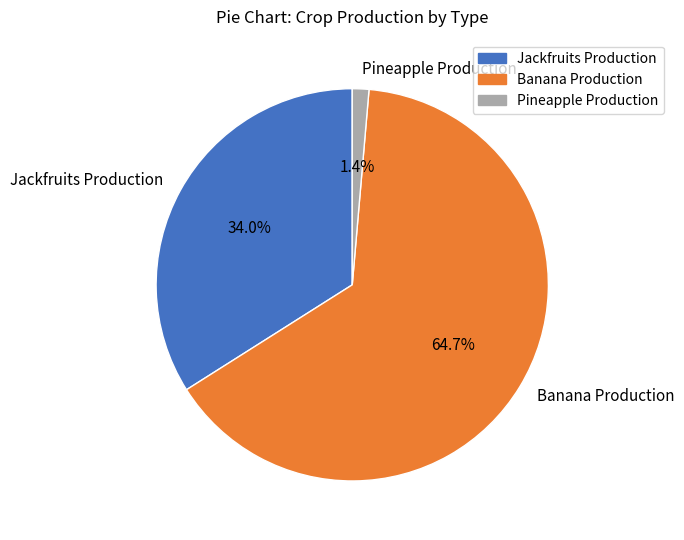

What is the largest slice in the pie chart?

Banana Production